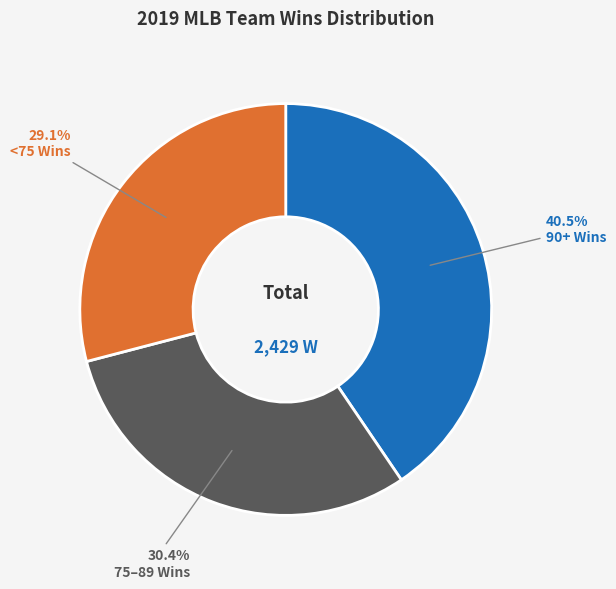

Is there a majority slice in this chart?

No